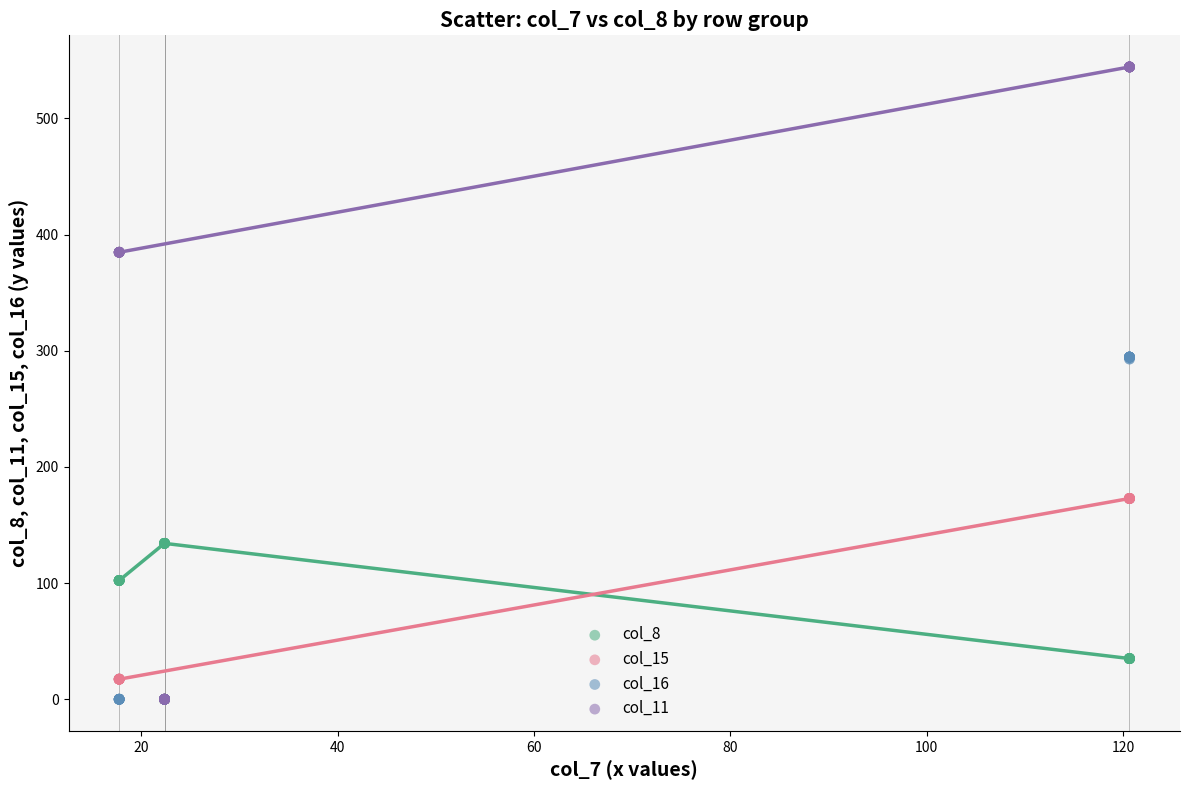

What are all the series names shown in the legend?

col_8, col_15, col_16, col_11